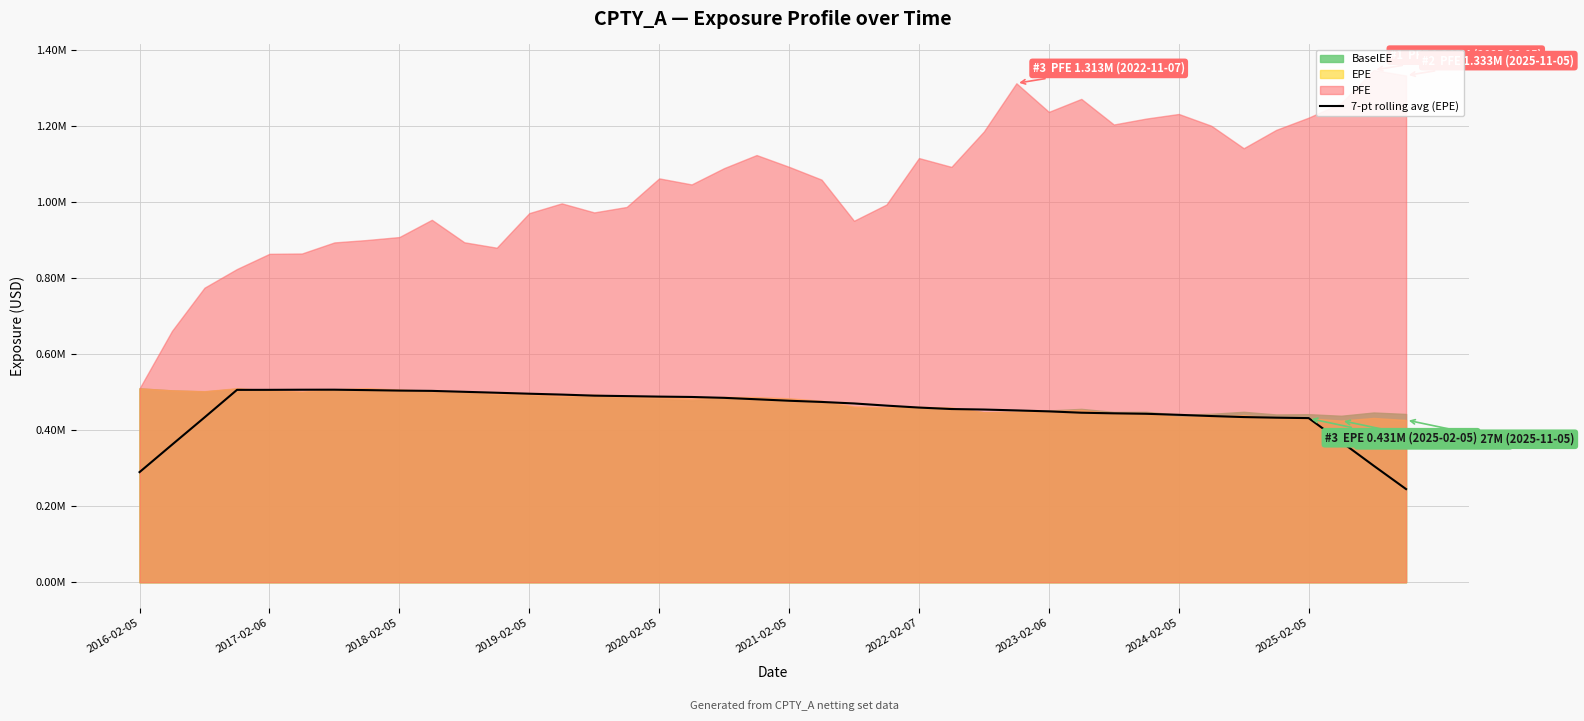

How many values are below 470464?

20